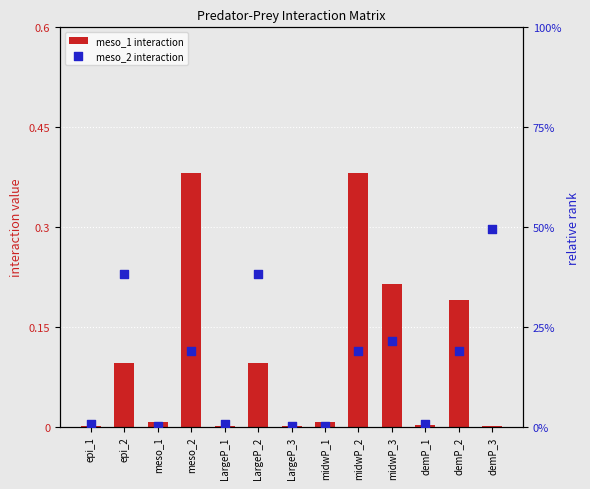

What are all the series names shown in the legend?

meso_1 interaction, meso_2 interaction